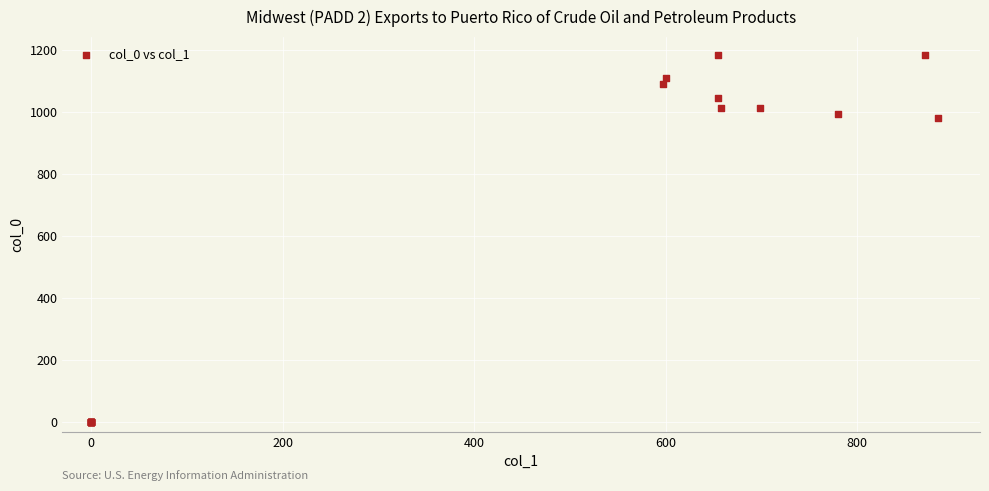

What Y value in the scatter plot is closest to 591?

980.0